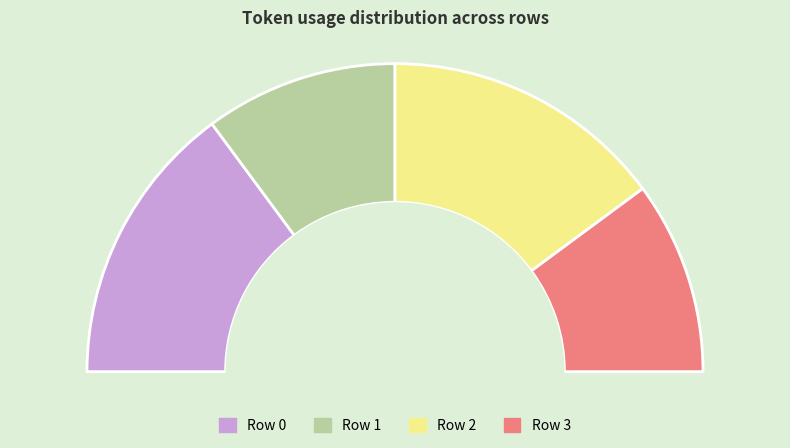

Does Row 3 account for over 50% of the chart?

No